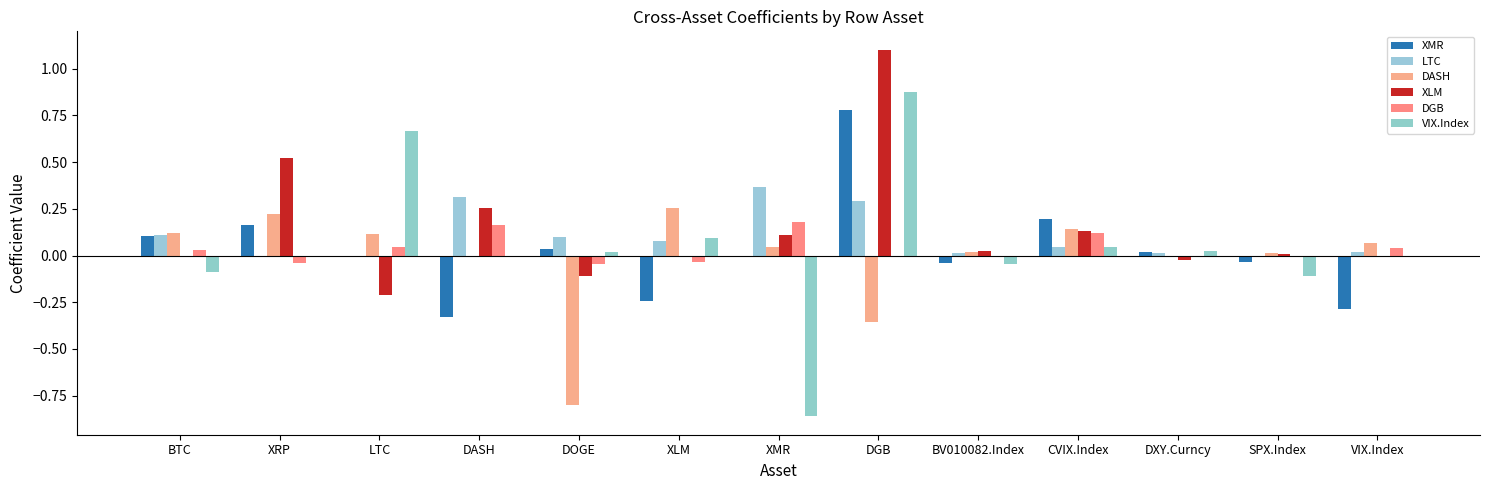

How many groups of bars are there?

13